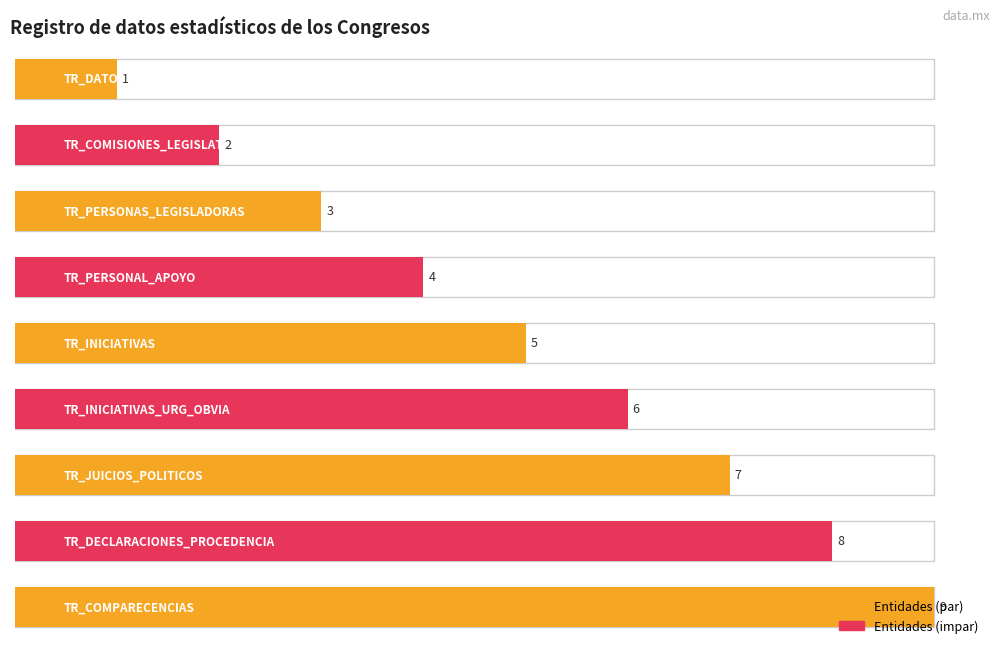

What is the ratio of the value at TR_INICIATIVAS to the value at TR_PERSONAL_APOYO?

1.2